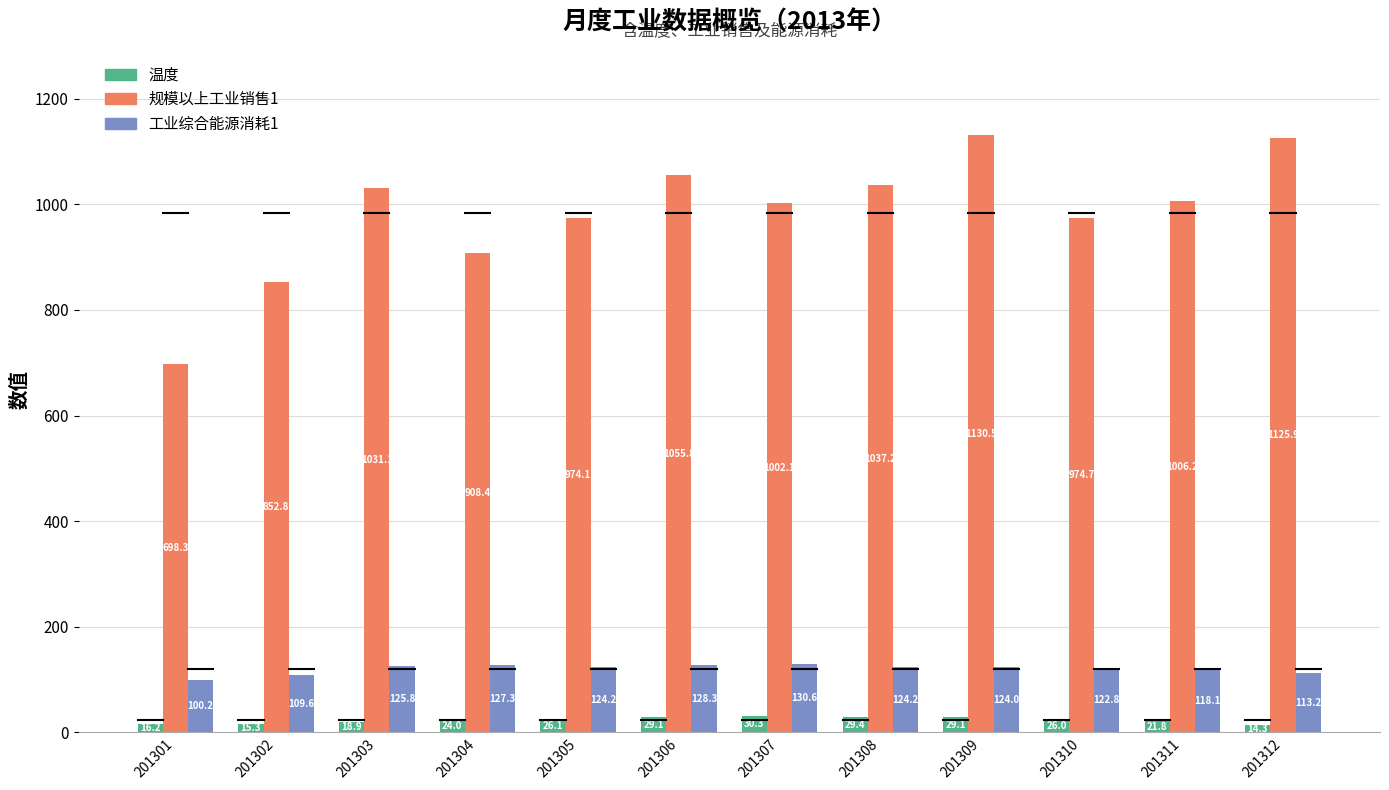

Rank the series at 201310 from lowest to highest value.

温度, 工业综合能源消耗1, 规模以上工业销售1